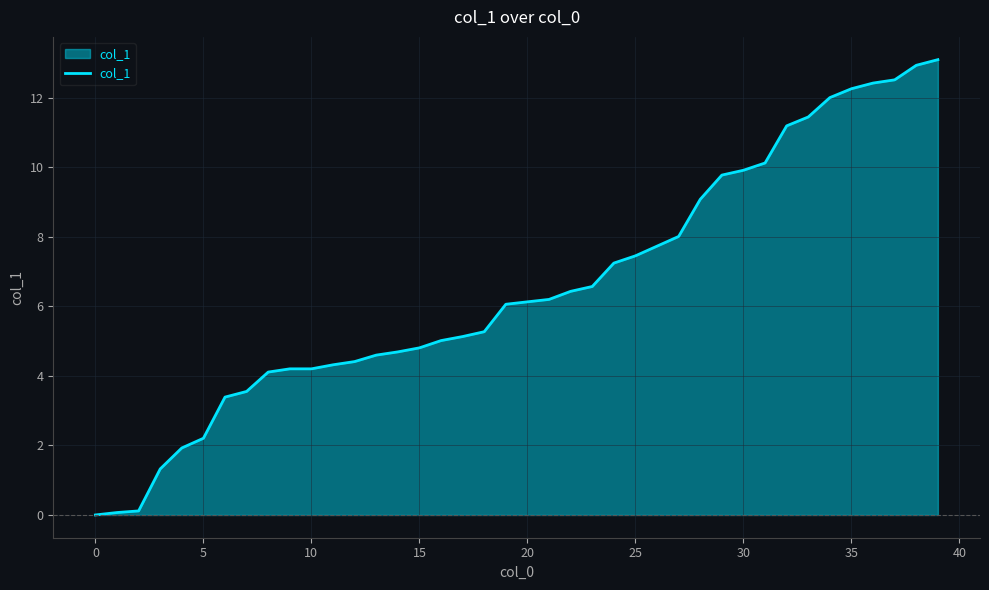

What is the difference between the maximum and minimum values?

13.1